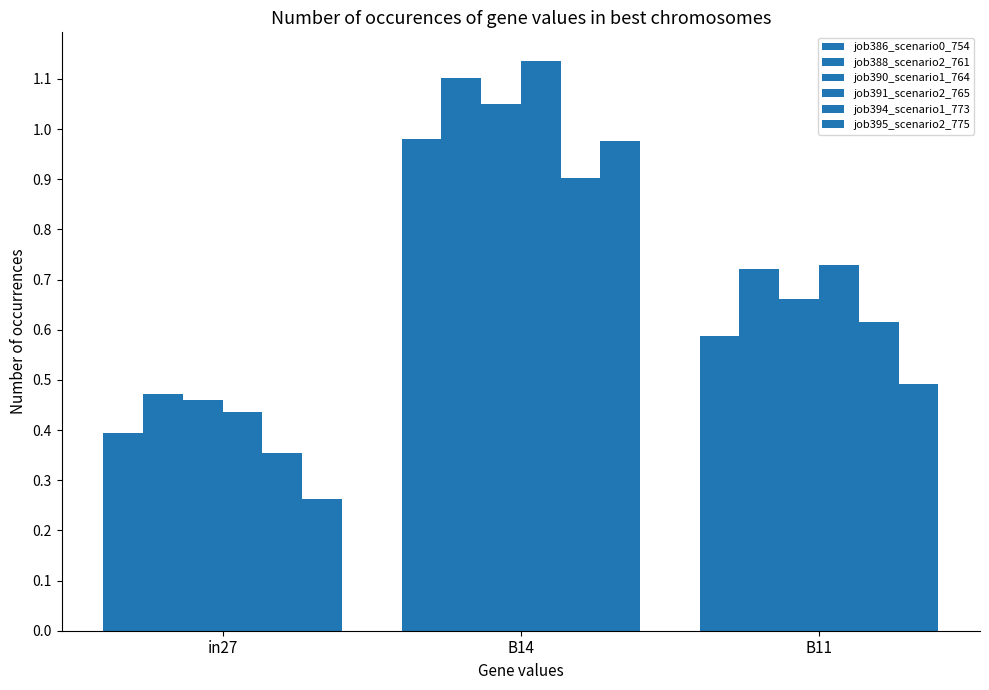

What is the label of the 2nd bar from the left?

B14